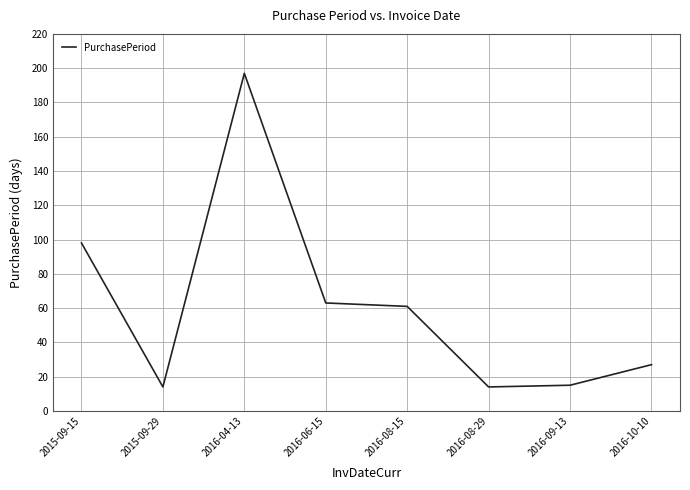

What position from the right is 2016-06-15?

5